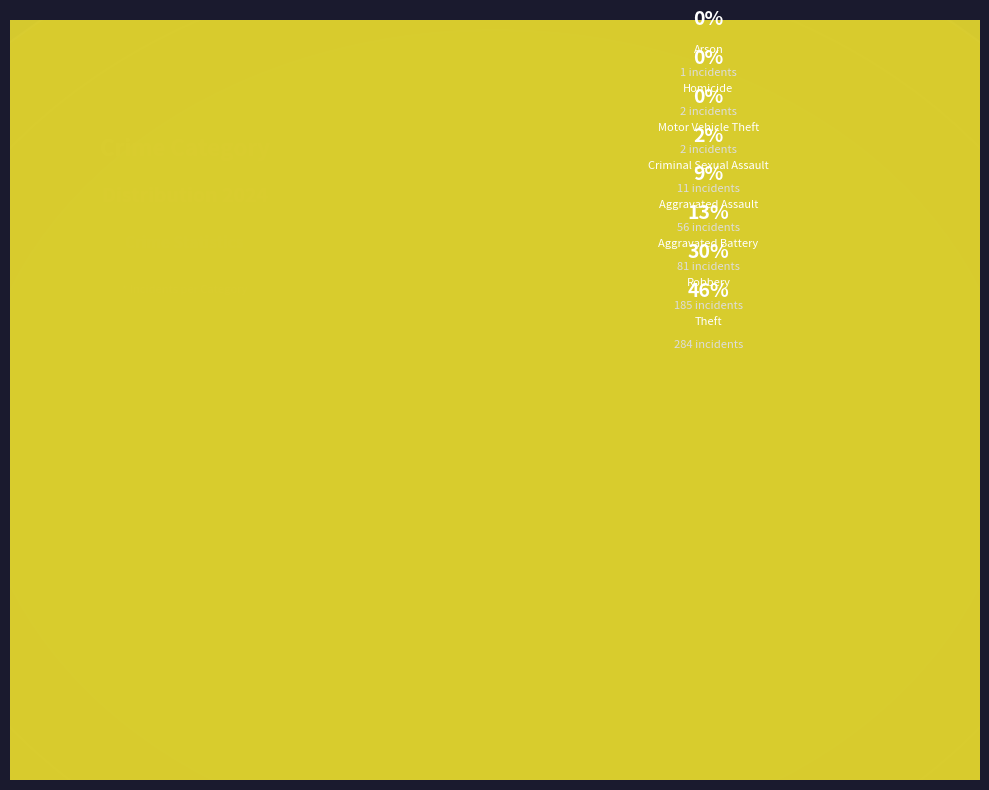

True or false: Criminal Sexual Assault accounts for 1% of the total.

False